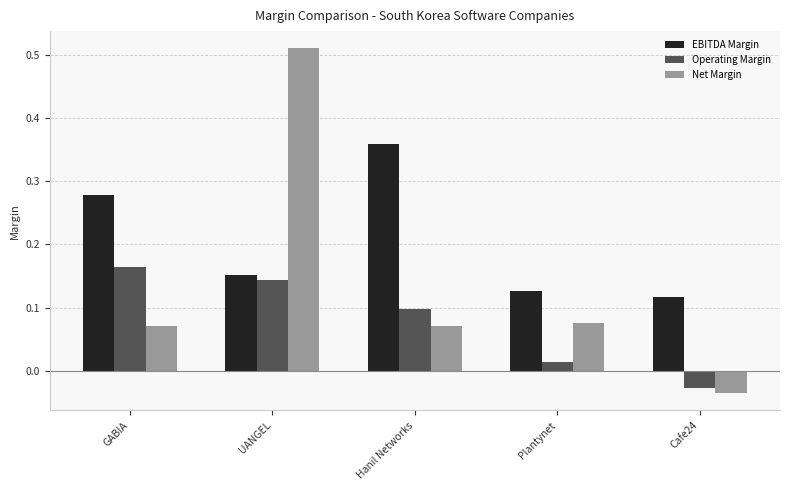

Is it true that Net Margin equals 0.1 at Plantynet?

True